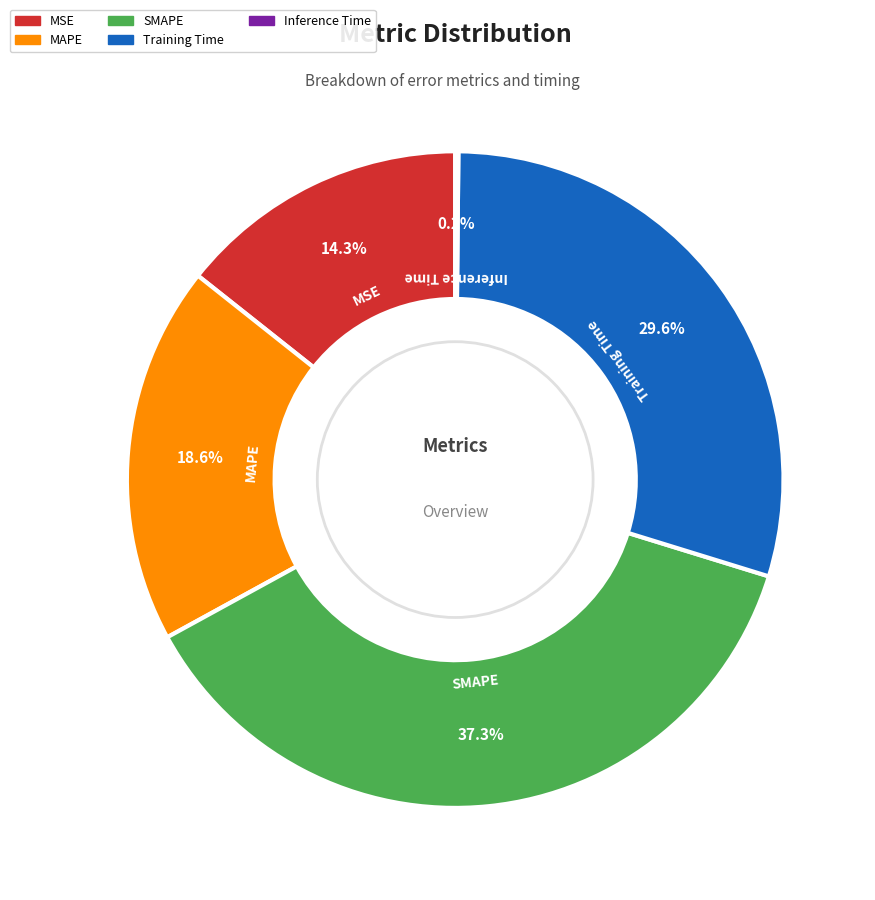

Is it true that MSE is 27% of the pie?

False